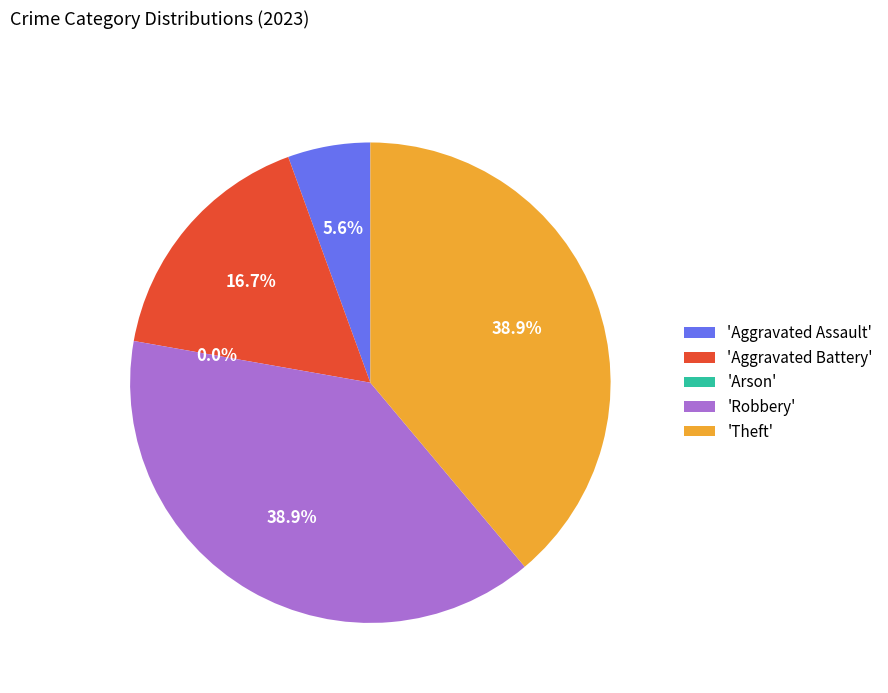

Does Aggravated Battery represent more than half of the total?

No